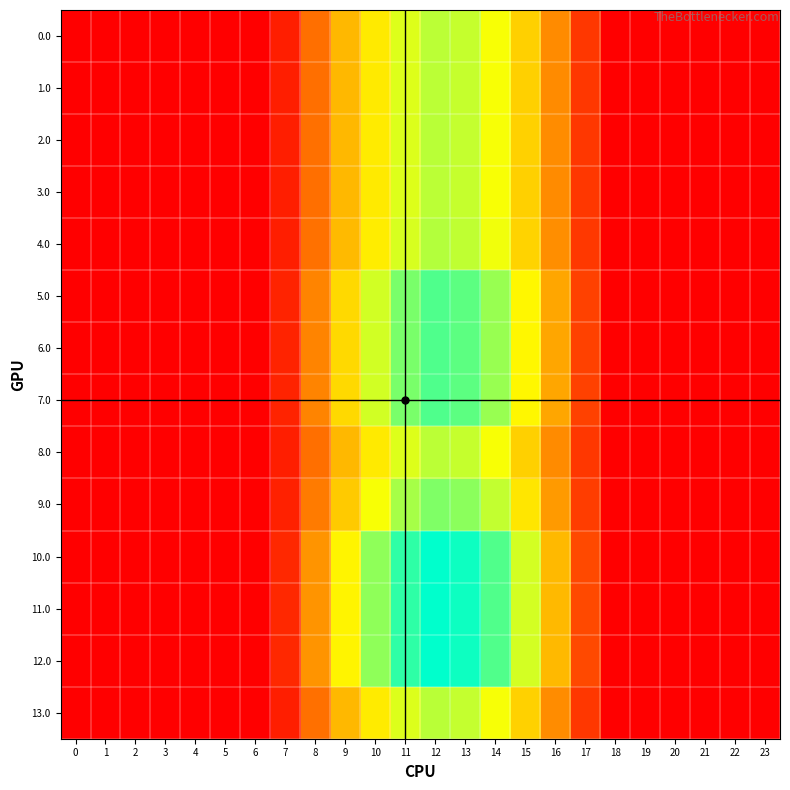

Rank the series by their maximum value, from lowest to highest.

0.0, 1.0, 3.0, 8.0, 2.0, 13.0, 4.0, 9.0, 5.0, 6.0, 7.0, 10.0, 11.0, 12.0